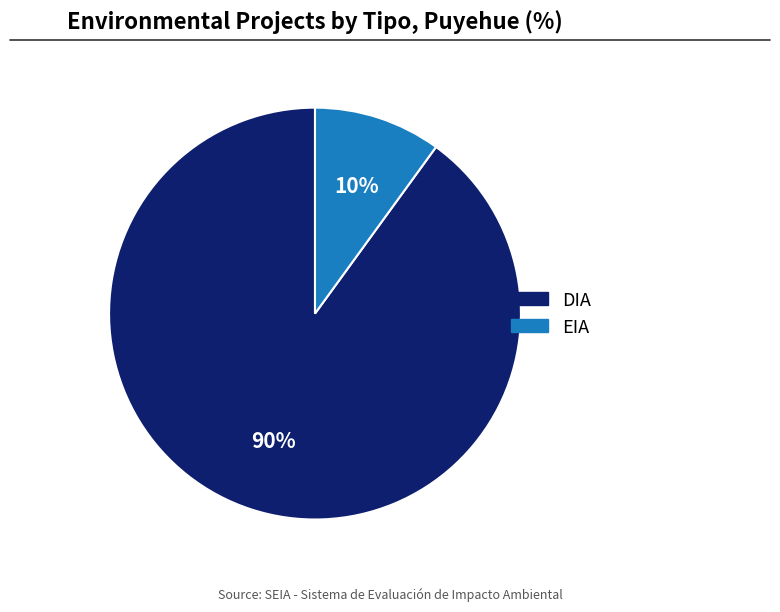

Is it true that EIA is 17% of the pie?

False